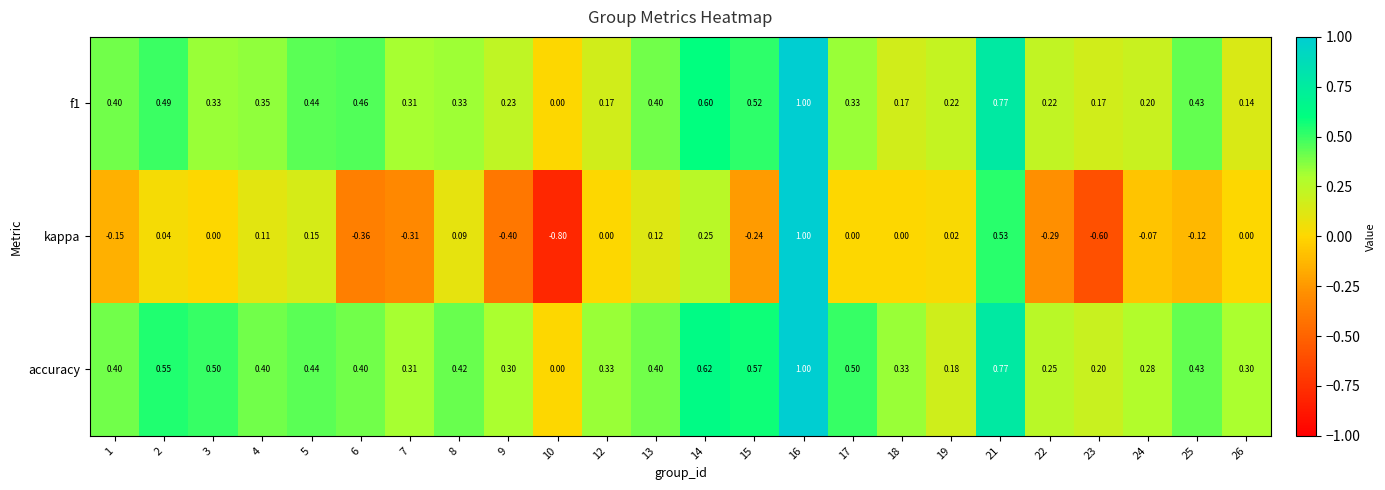

Is the value of accuracy at 23 greater than the value of kappa at 14?

No